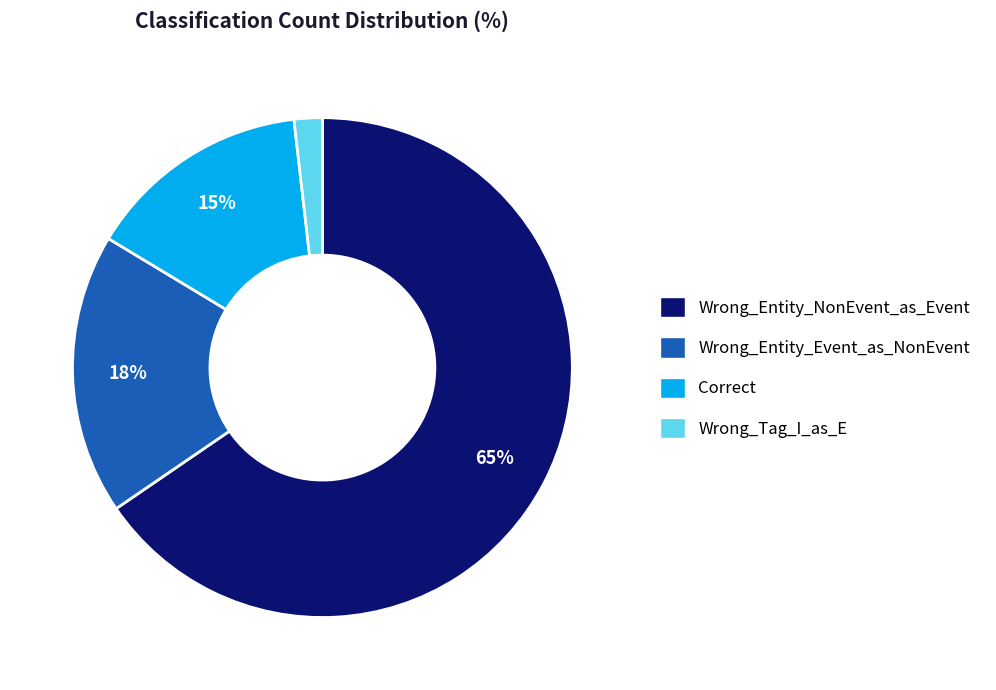

Is the sum of Wrong_Entity_Event_as_NonEvent and Correct greater than half?

No